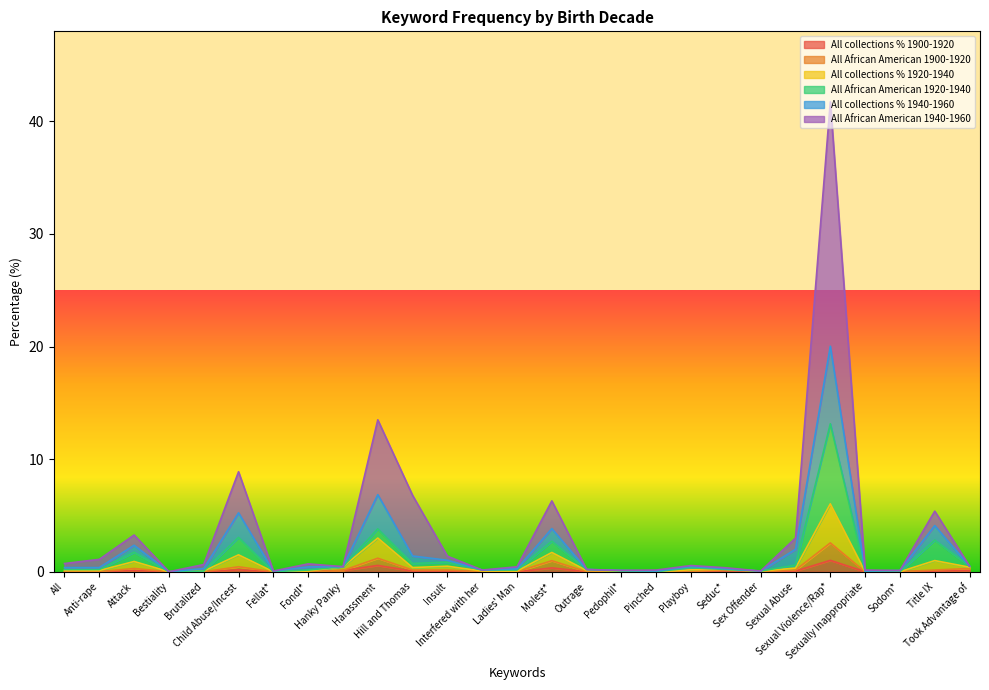

What is the average value of the All African American 1900-1920 series?

0.2